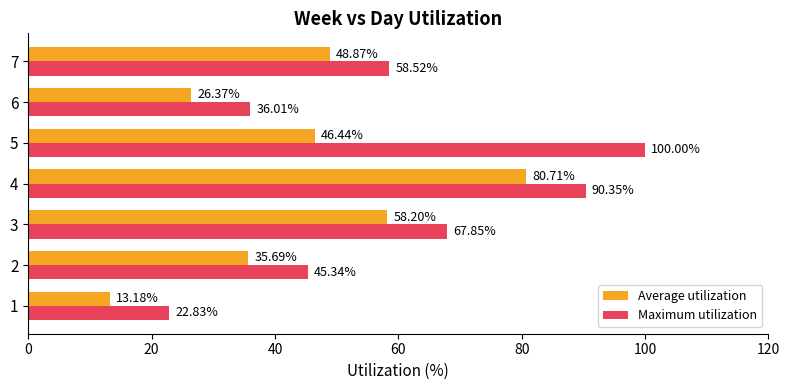

At how many categories does at least one series exceed 60?

3